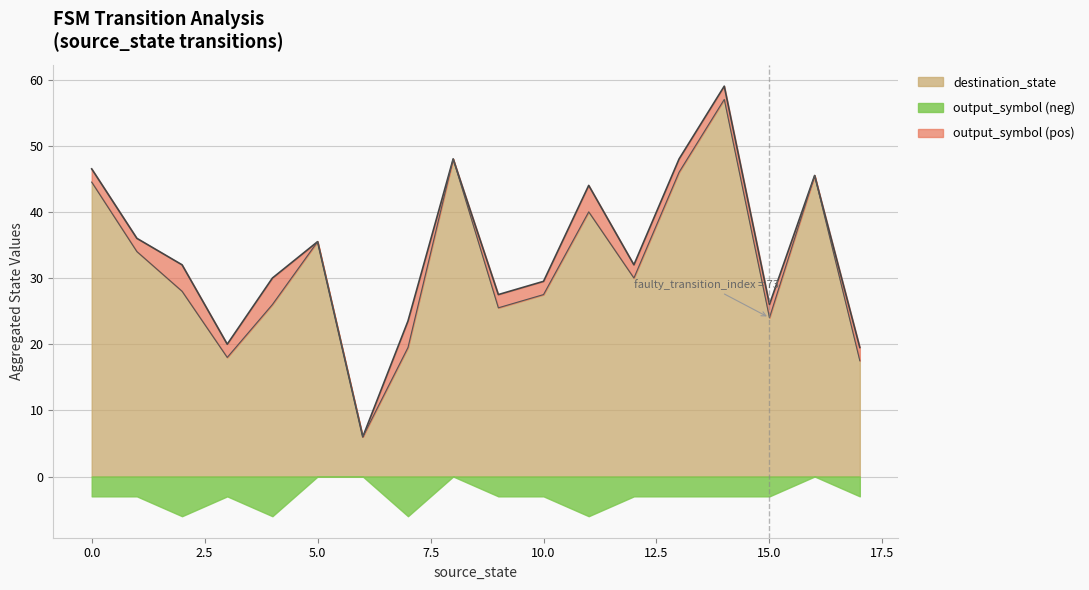

Is it true that destination_state equals 27.5 at 10.0?

True